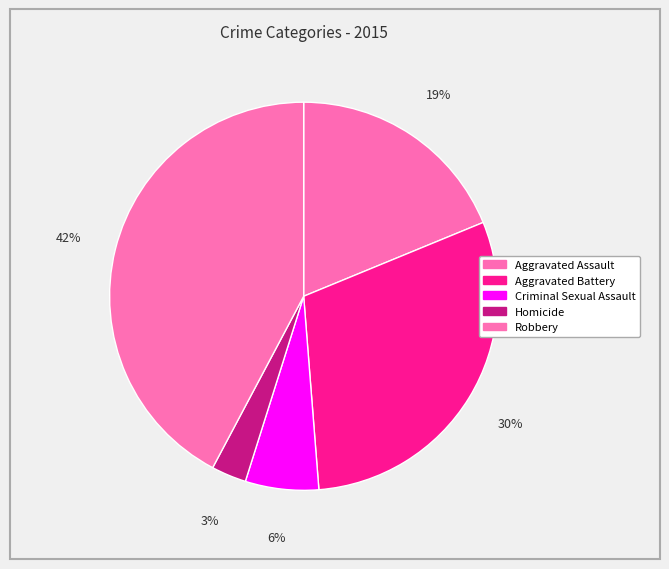

To the nearest percent, what portion does Aggravated Assault represent?

19%